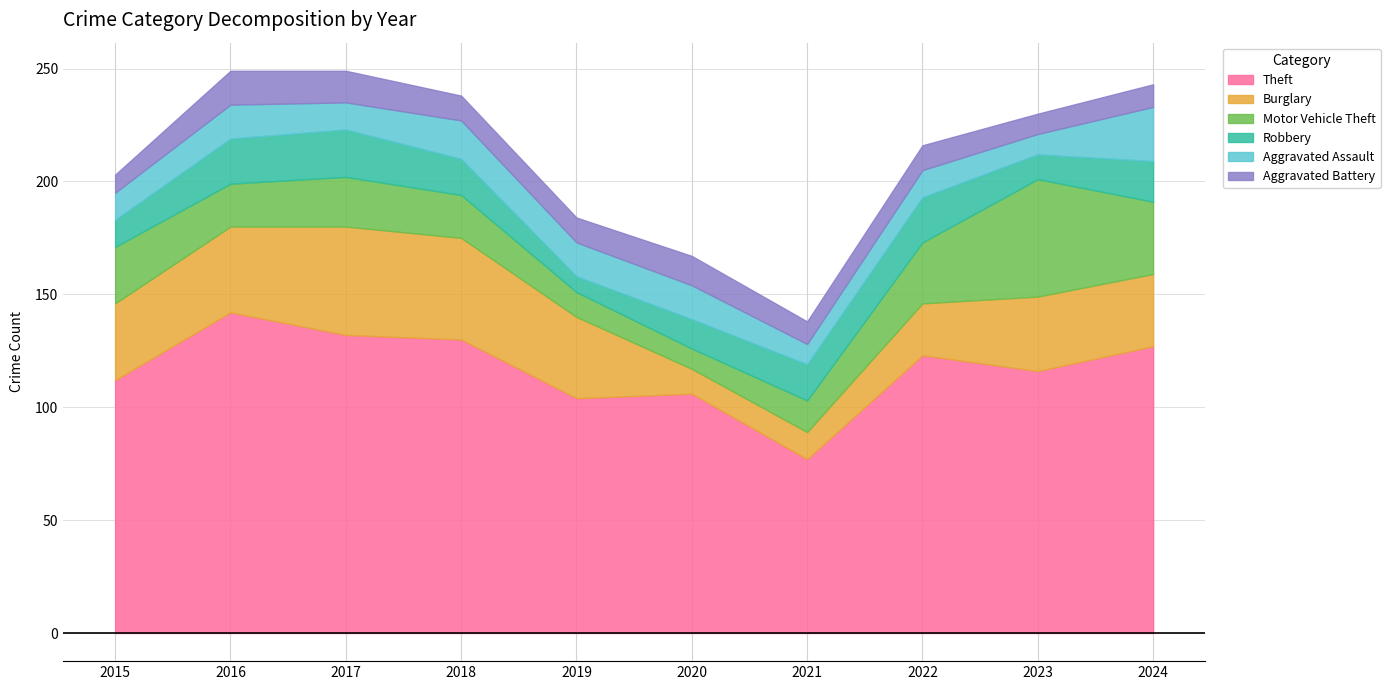

In Theft, how many points are higher than both neighbors (excluding endpoints)?

3